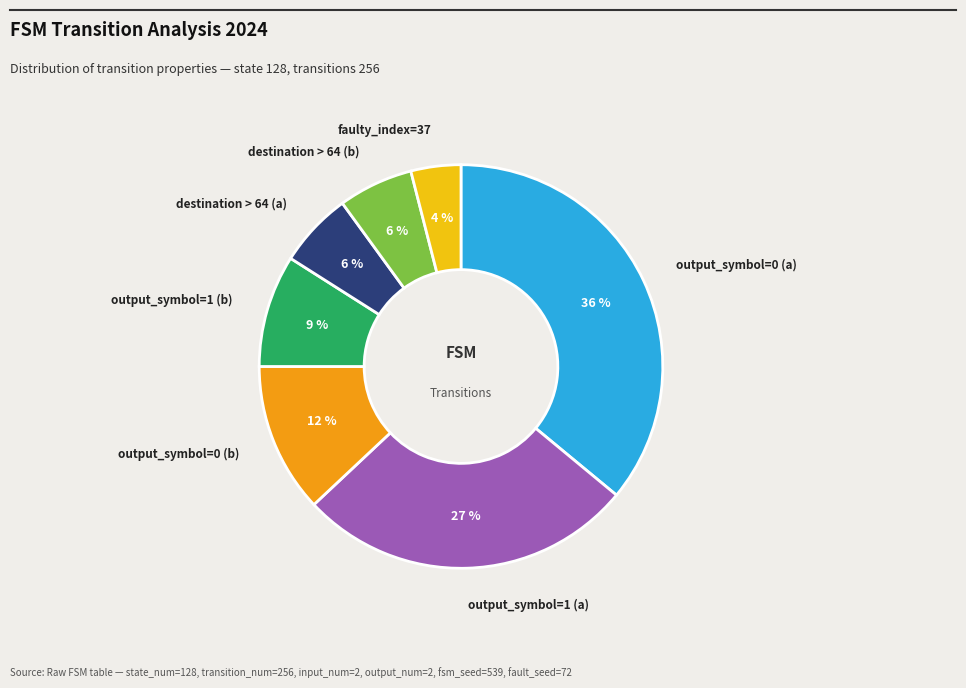

To the nearest percent, what is the difference between the largest and smallest slice percentages?

32%